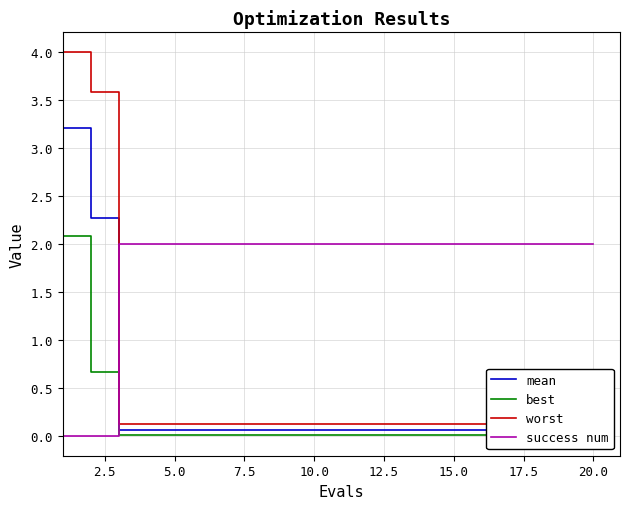

Which series changed the most between 15.0 and 17?

mean